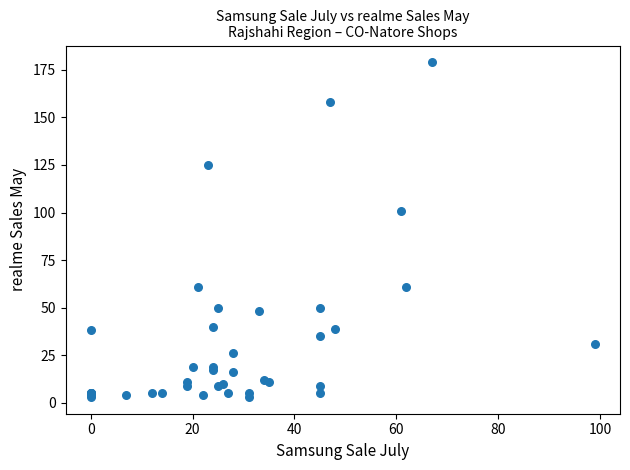

What Y value in the scatter plot is closest to 91?

101